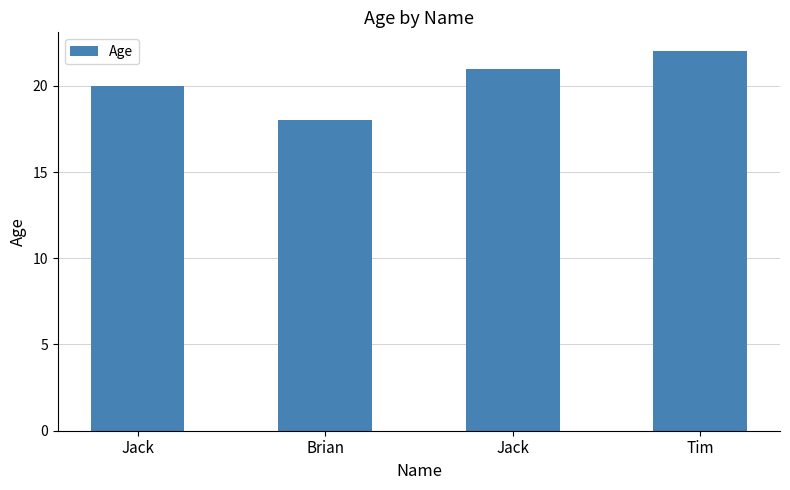

What is the label of the 1st bar from the right?

Tim